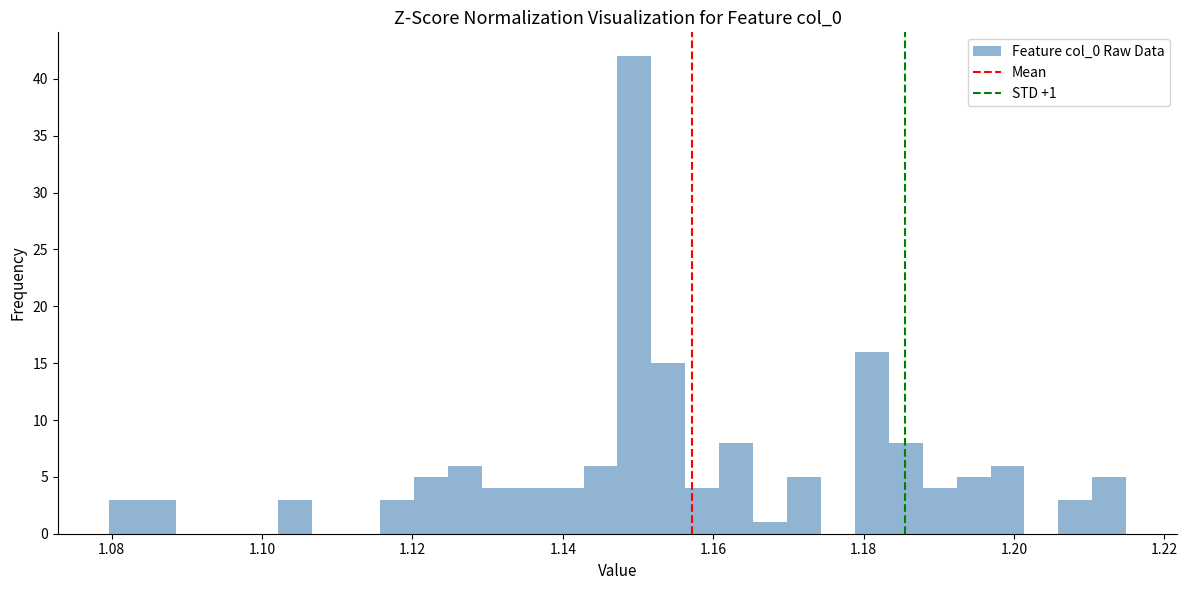

Read against the x-axis, roughly where is the centre of the tallest bar?

1.150